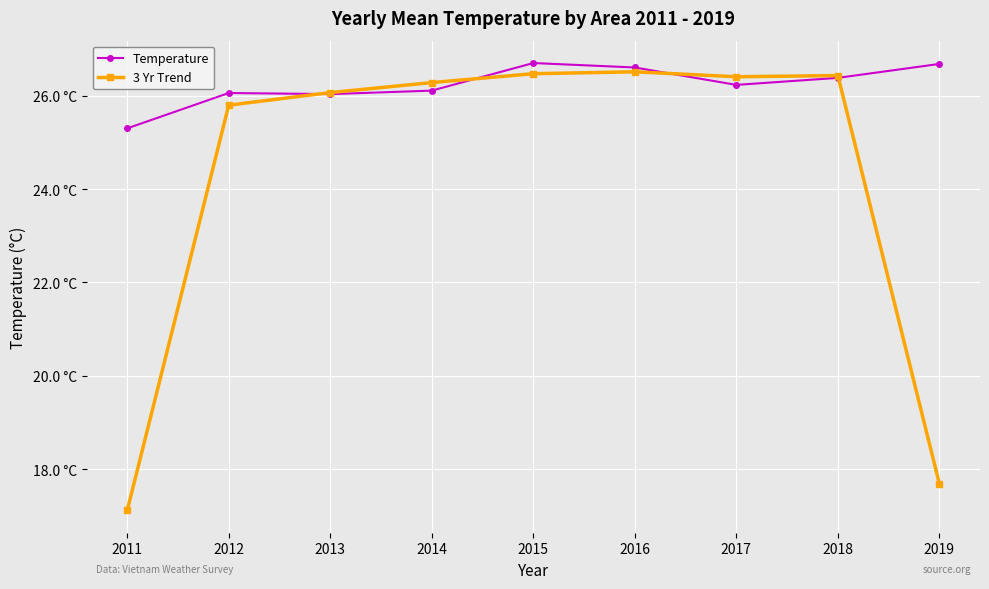

Is this an area chart (filled region under the line)?

No